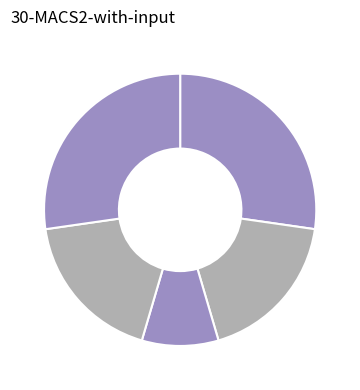

Count the number of slices in the pie.

5